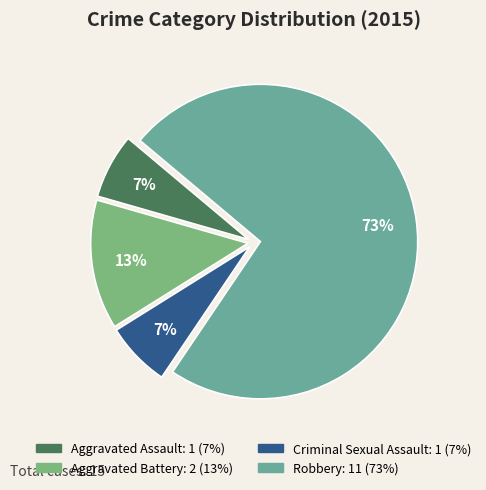

Approximately how many times larger is the value at Criminal Sexual Assault compared to Aggravated Assault?

1.0